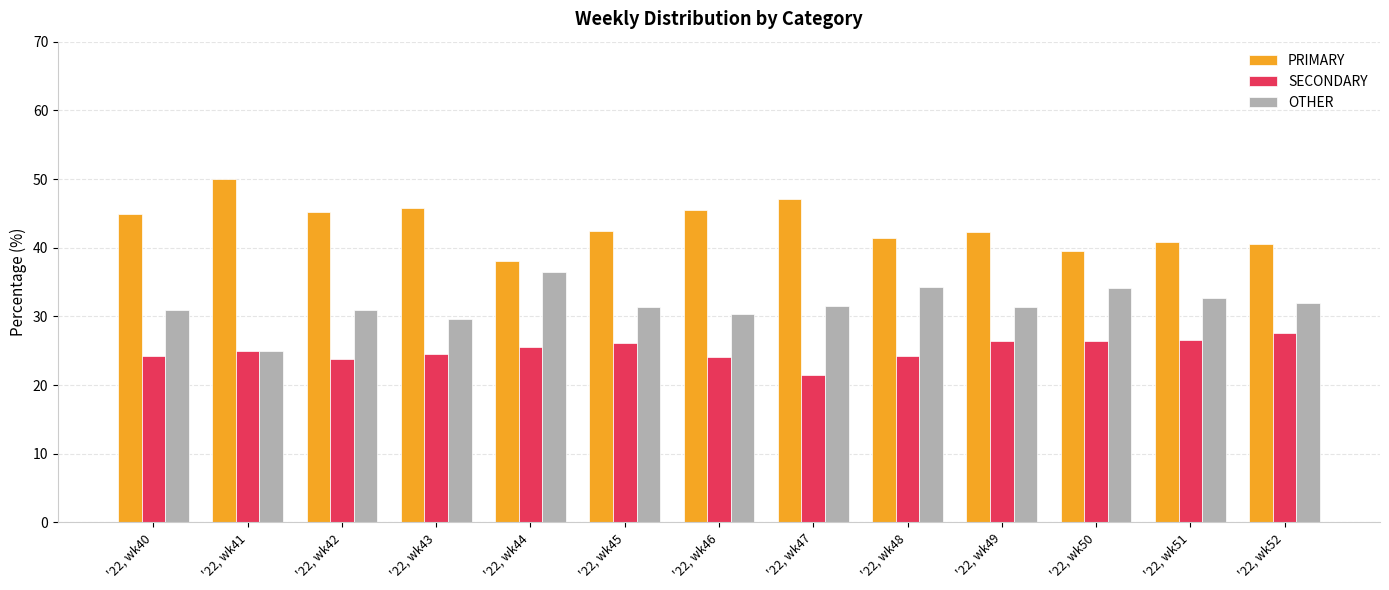

How many distinct data groups are displayed?

3